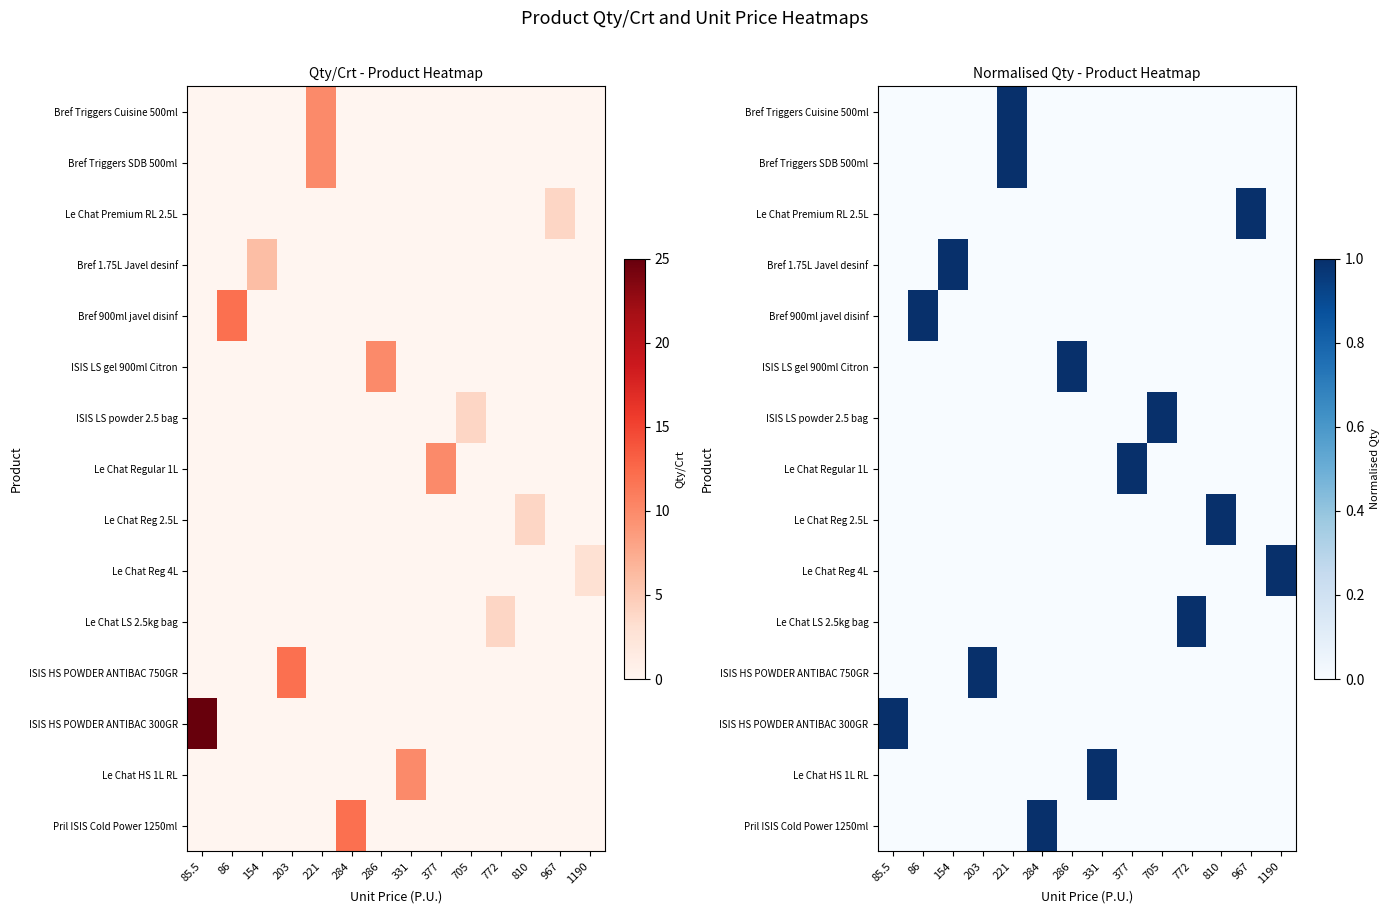

How many series are shown in this chart?

15